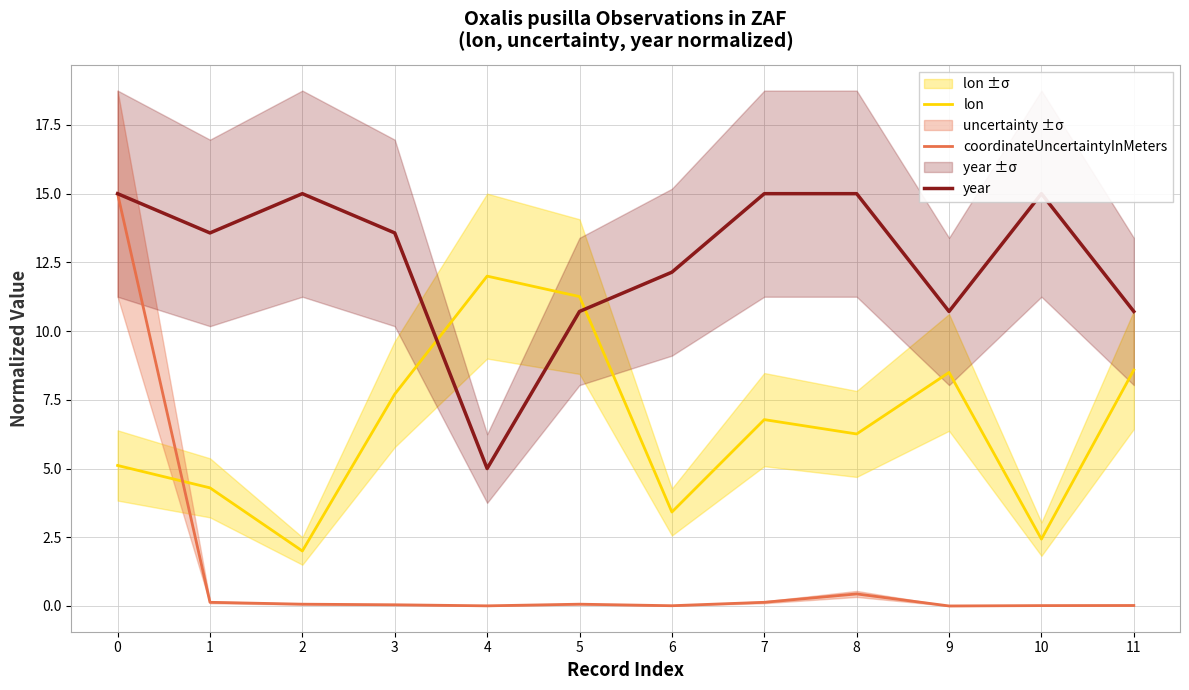

At which category does year reach its first local valley?

1